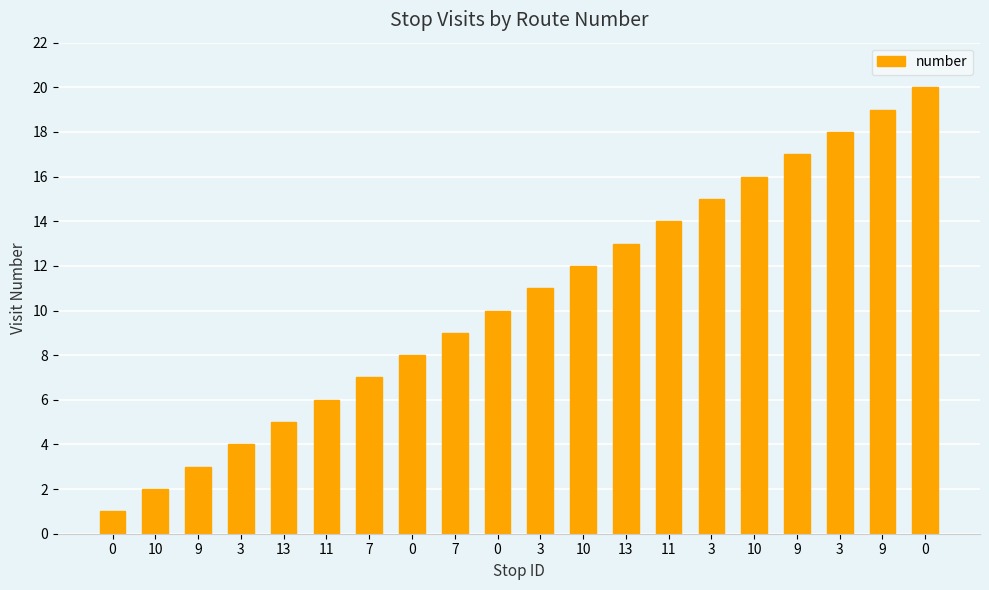

Between 10 and 3, which is larger?

10